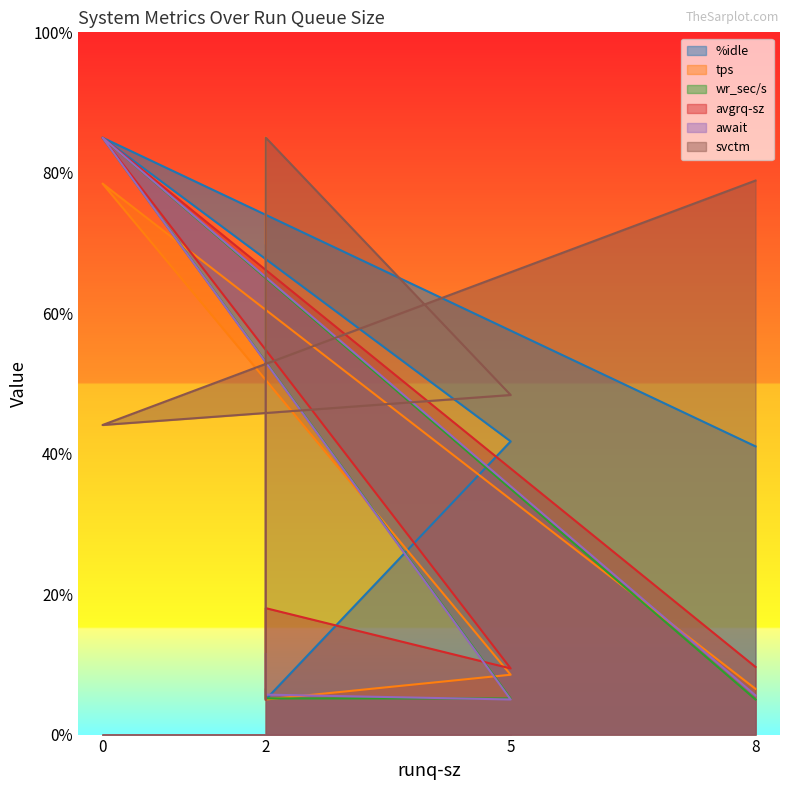

Reading right to left, list all the values displayed in this chart.

%idle: 2=69.7	2=5.0	5=41.8	0=85.0	8=41.0
tps: 2=85.0	2=5.0	5=8.5	0=78.5	8=6.5
wr_sec/s: 2=6.4	2=5.2	5=5.1	0=85.0	8=5.0
avgrq-sz: 2=5.0	2=18.0	5=9.4	0=85.0	8=9.6
await: 2=11.5	2=5.7	5=5.0	0=85.0	8=5.6
svctm: 2=5.0	2=85.0	5=48.4	0=44.1	8=78.9